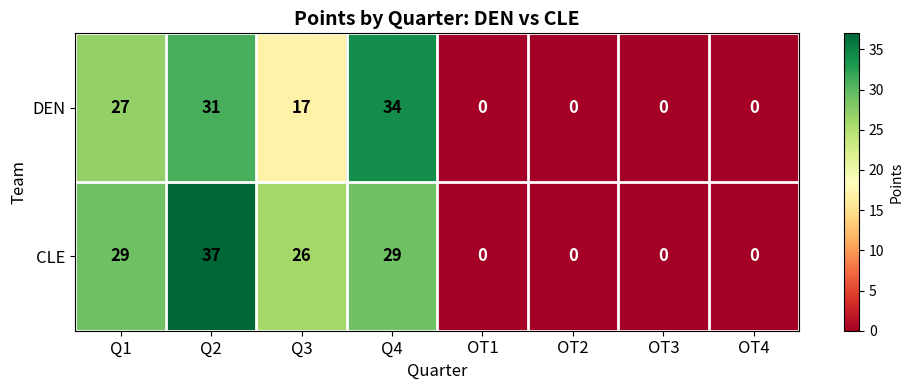

Count the number of categories in the chart.

8